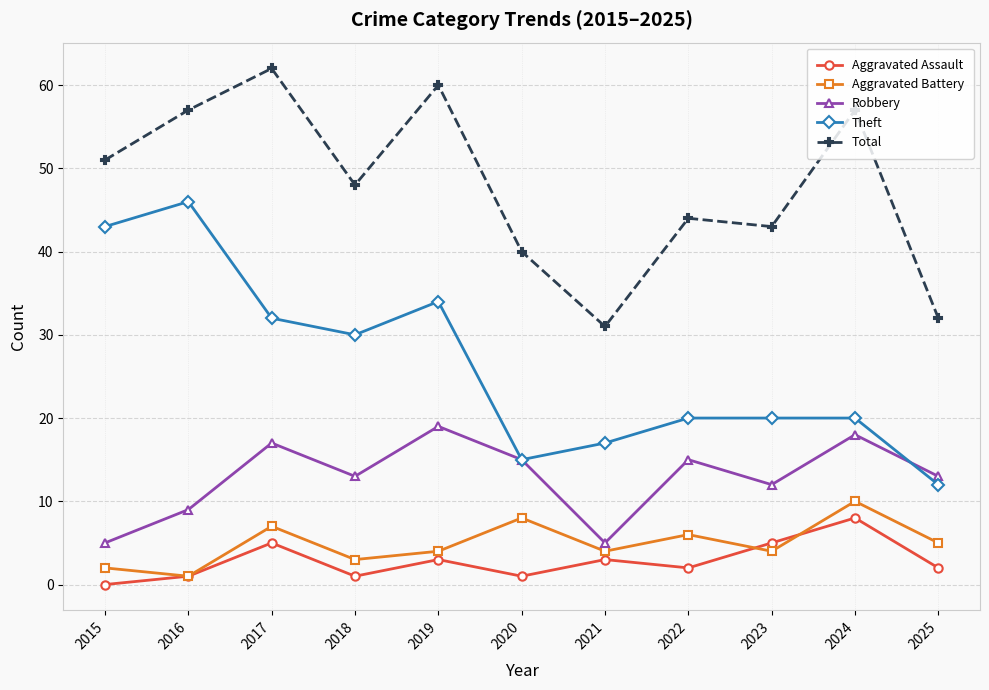

Which series has the largest total across all categories?

Total